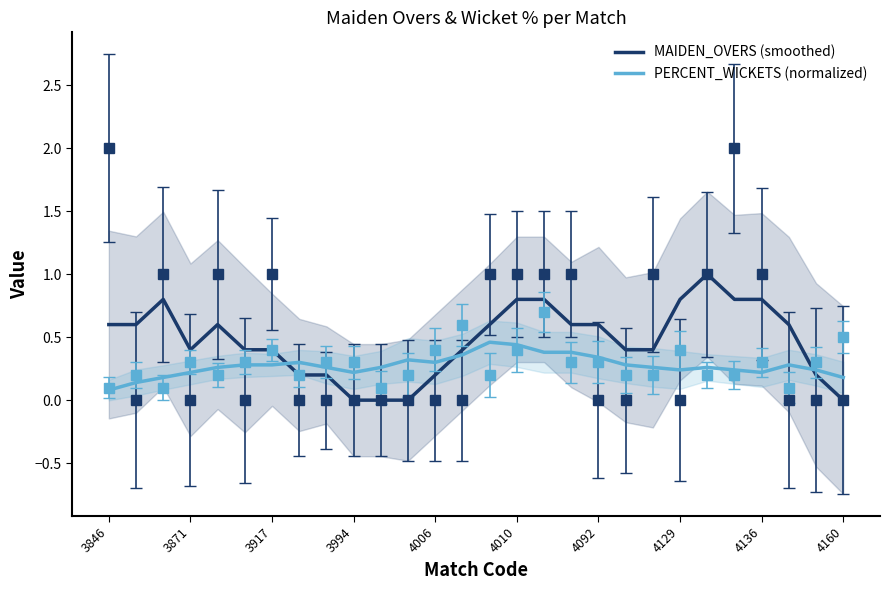

Which series ends up on top after the final intersection of MAIDEN_OVERS (smoothed) and PERCENT_WICKETS (normalized)?

PERCENT_WICKETS (normalized)